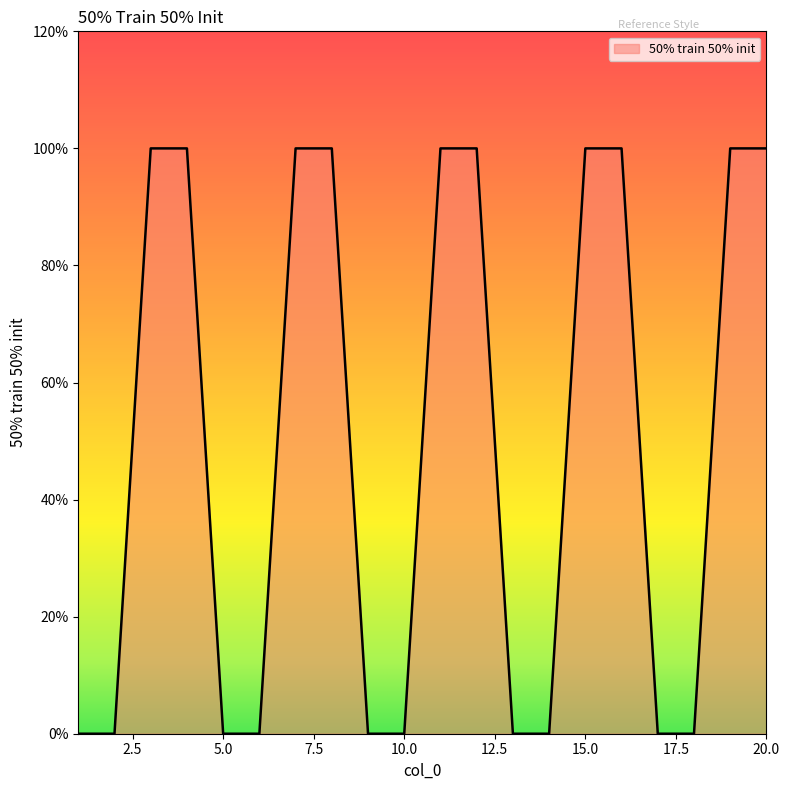

Rank the categories by value from highest to lowest.

3, 4, 7, 8, 11, 12, 15, 16, 19, 20, 1, 2, 5, 6, 9, 10, 13, 14, 17, 18